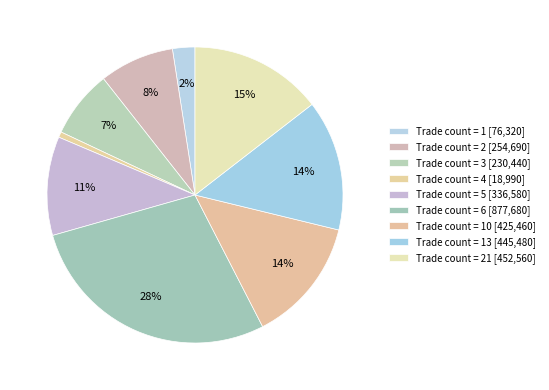

Count the number of slices in the pie.

9